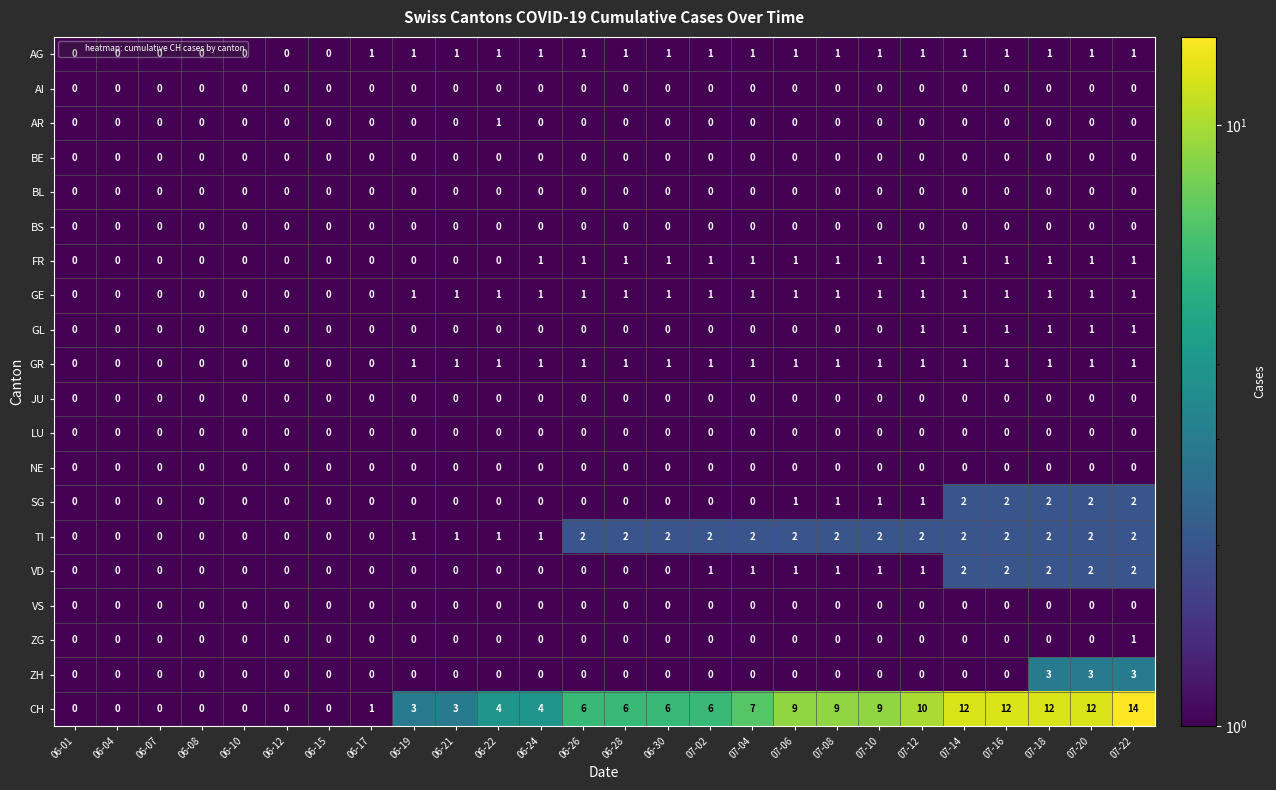

Count the TI values in the range 0 to 2.

26